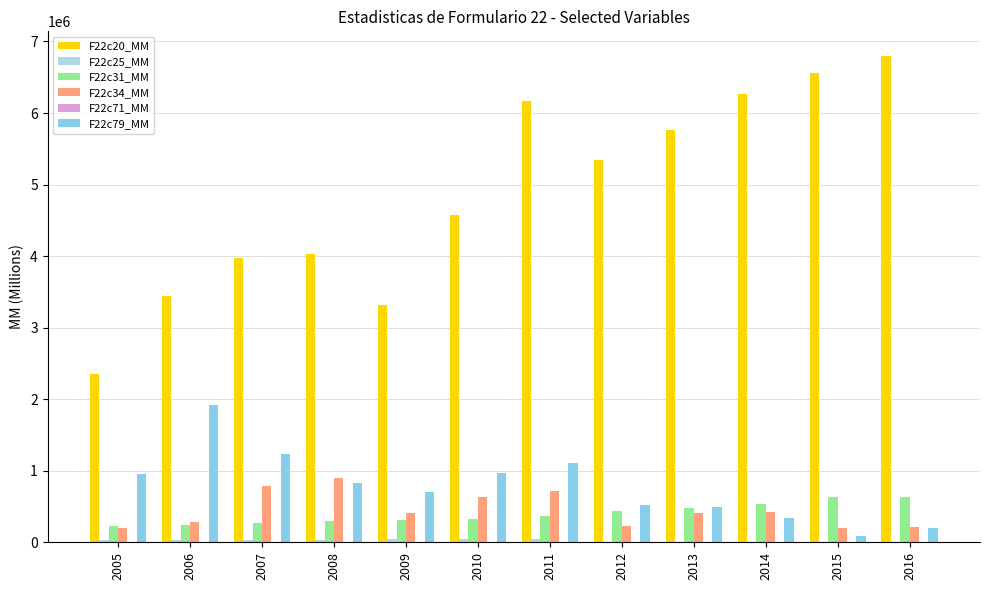

What is the total value across all series at 2012?

6539798.7